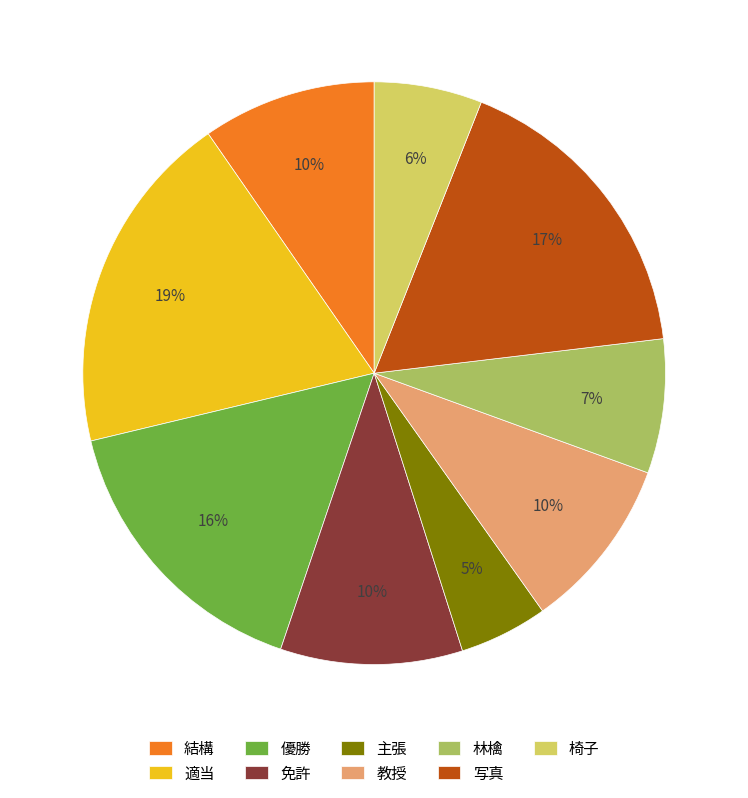

How many slices are in this pie chart?

9